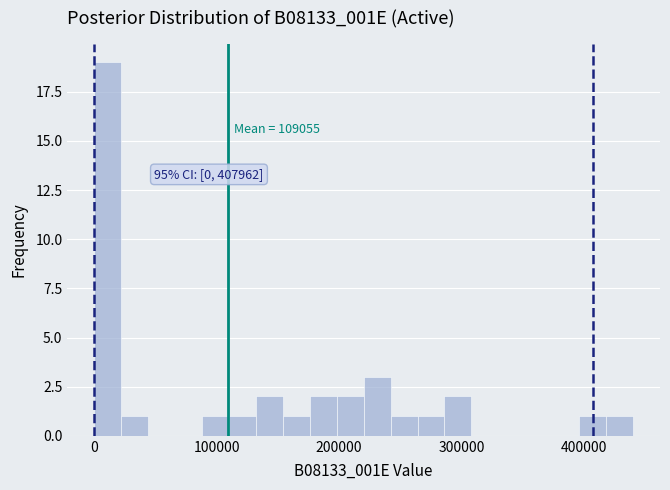

Around what value on the x-axis is the tallest bar? Give the approximate position of its centre, as read against the axis.

10000